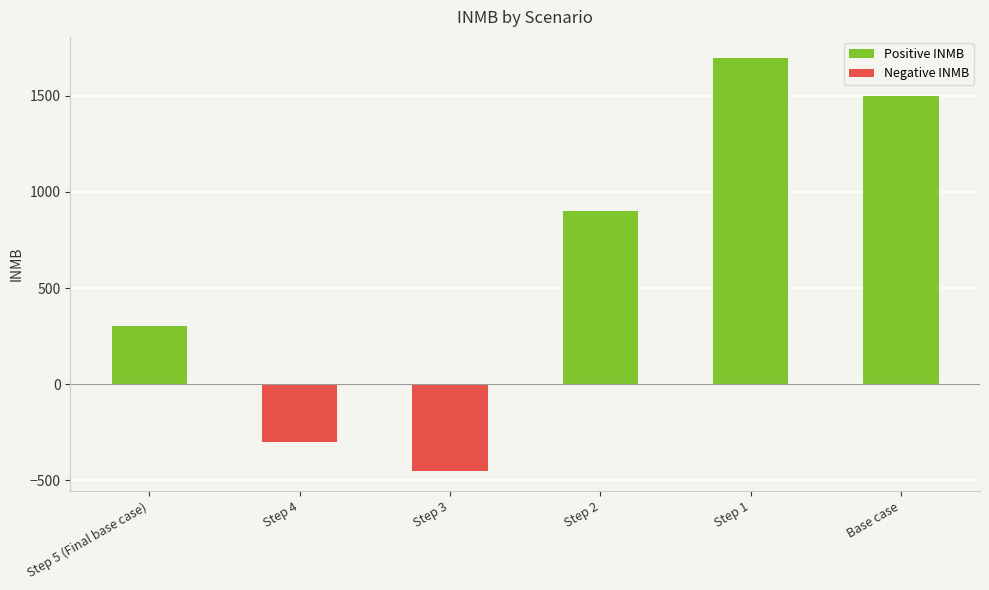

Rank the series by their maximum value, from highest to lowest.

Positive INMB, Negative INMB